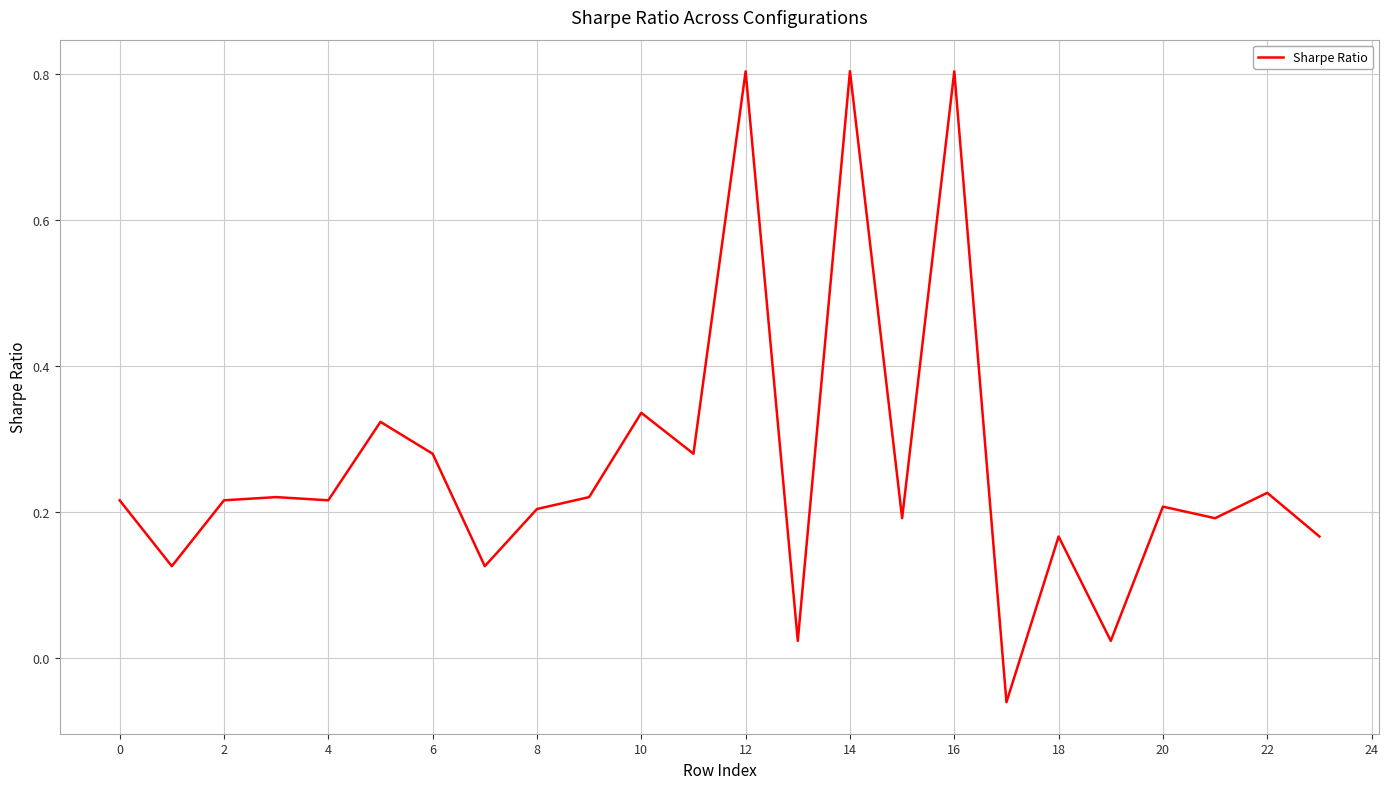

What is the difference between the maximum and minimum values?

0.9